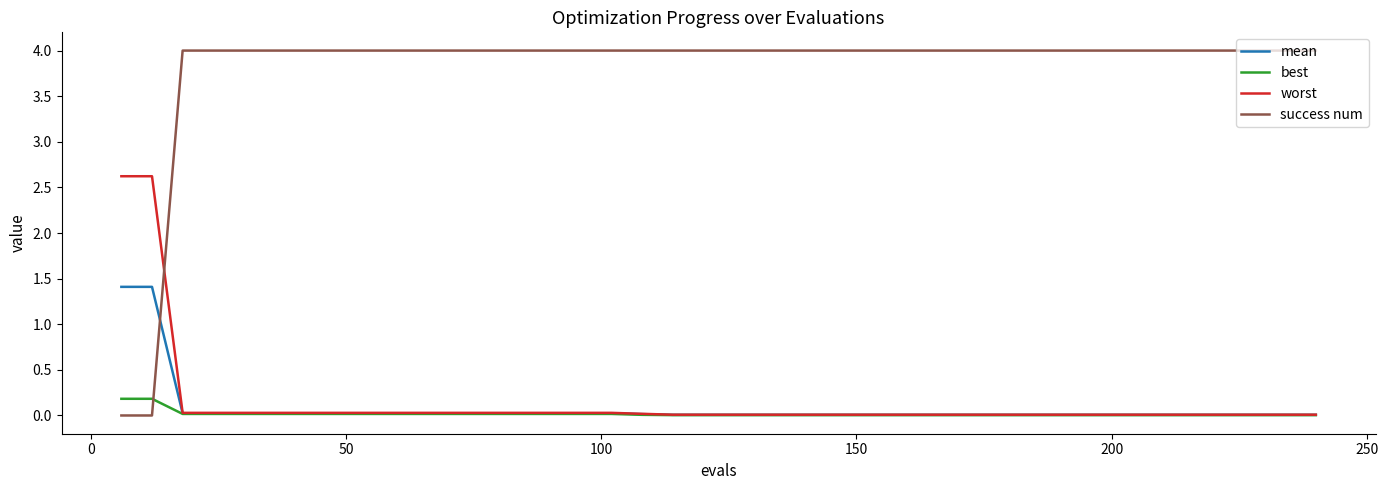

True or false: success num and worst cross at least once.

True